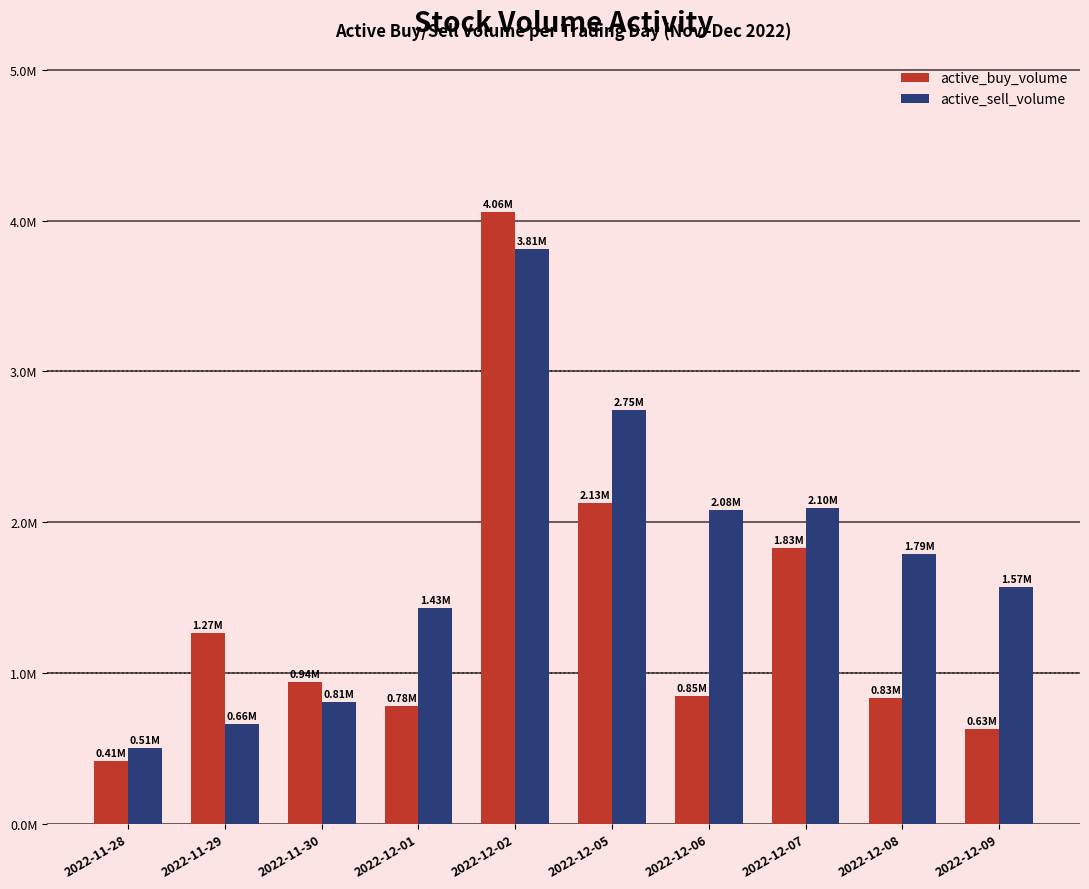

What are all the series names shown in the legend?

active_buy_volume, active_sell_volume